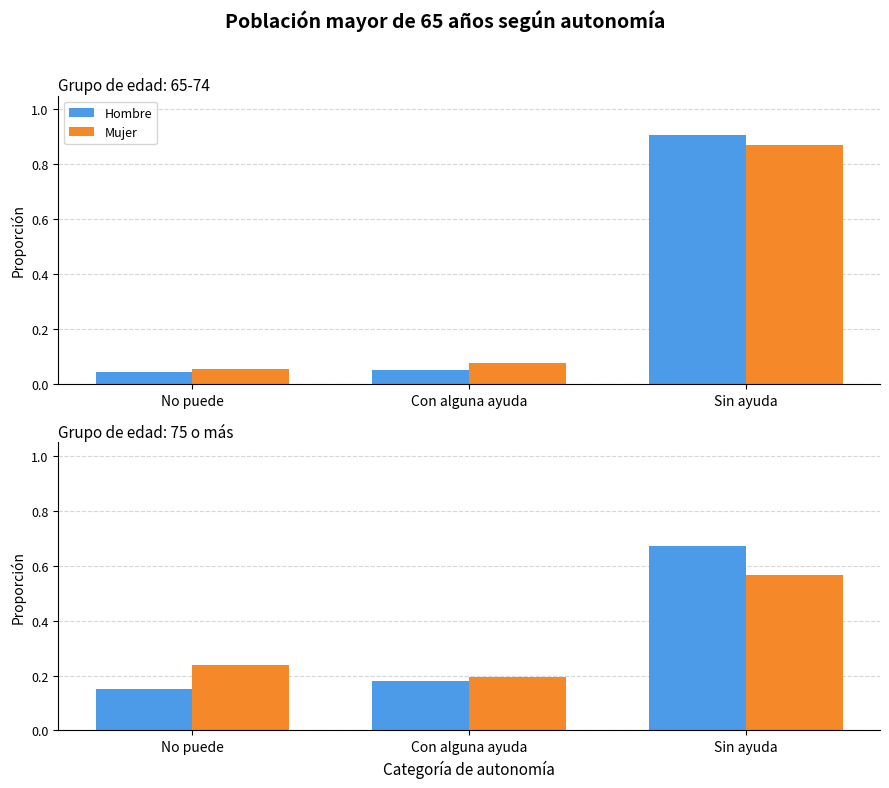

Which series has the widest spread of values?

Hombre